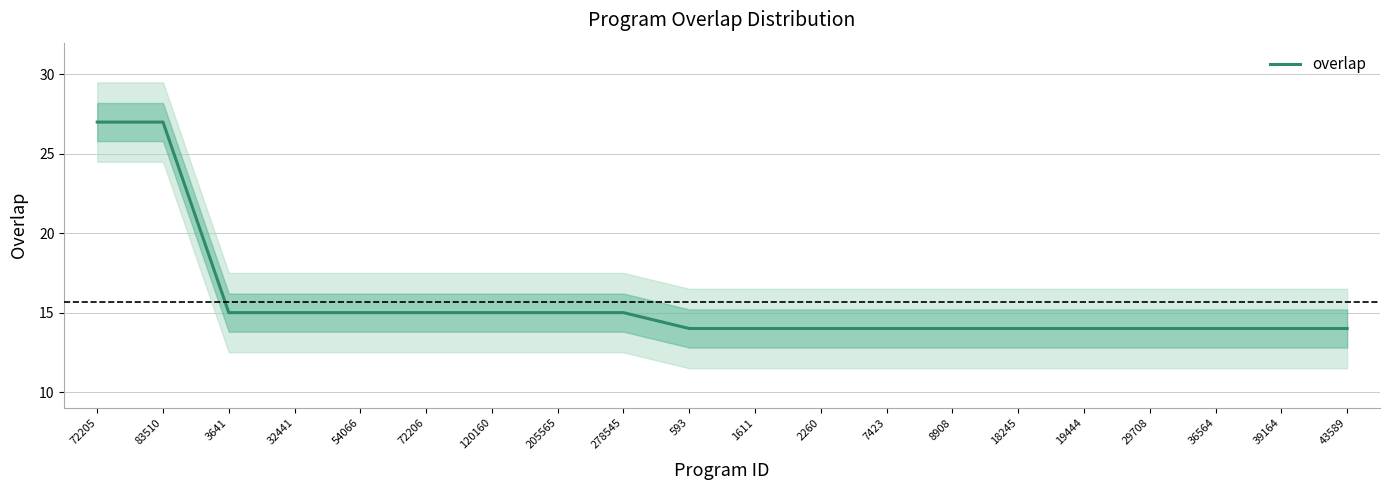

The value at 36564 is 14. True or false?

True